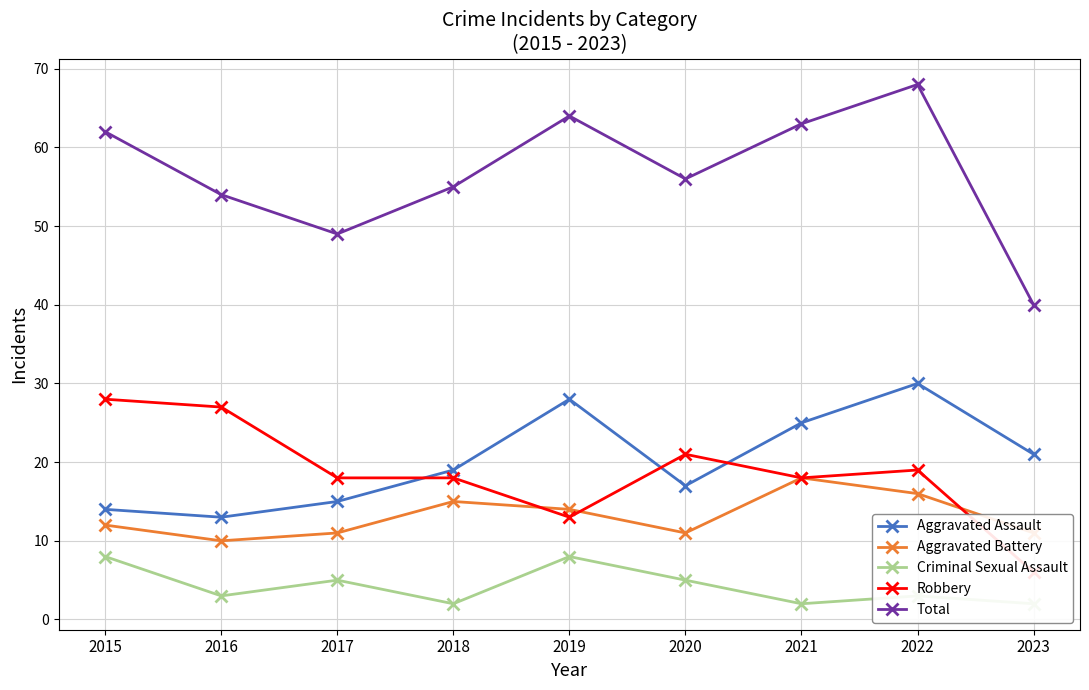

True or false: Criminal Sexual Assault has a value of 4 at 2019.

False